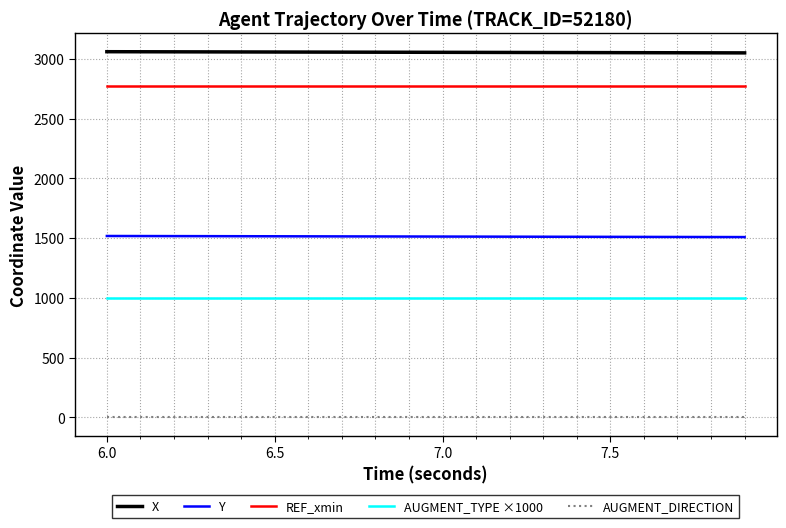

What is the highest value of the X series?

3059.1